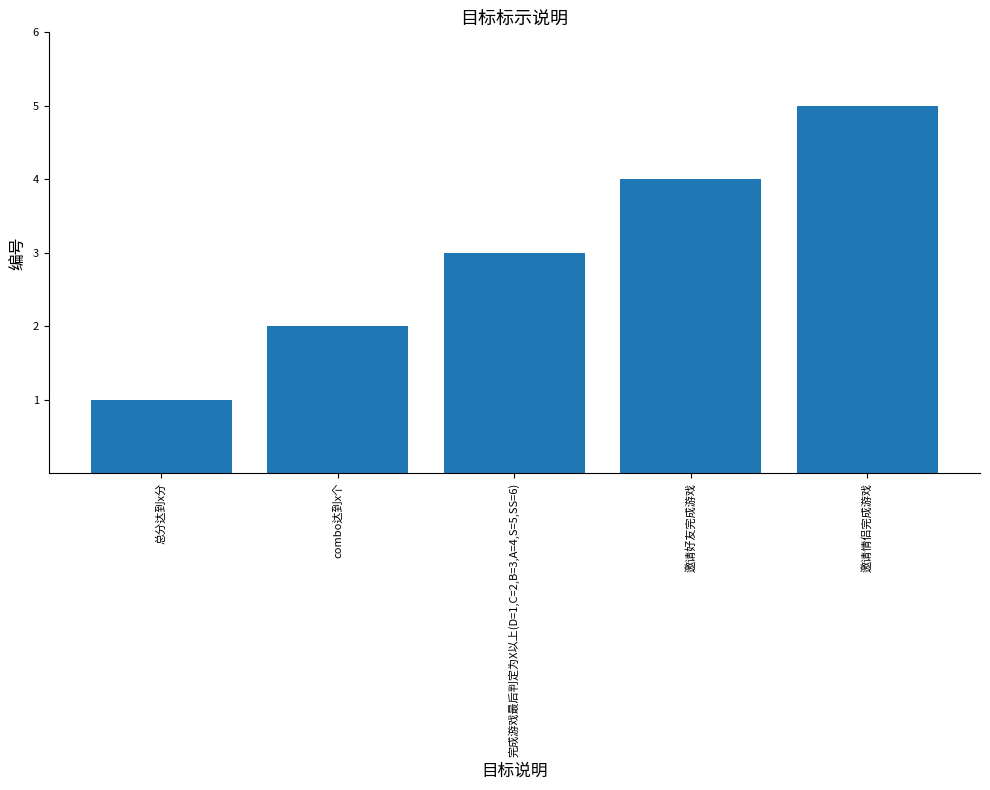

What is the difference between the values at 完成游戏最后判定为X以上(D=1,C=2,B=3,A=4,S=5,SS=6) and 总分达到x分?

2